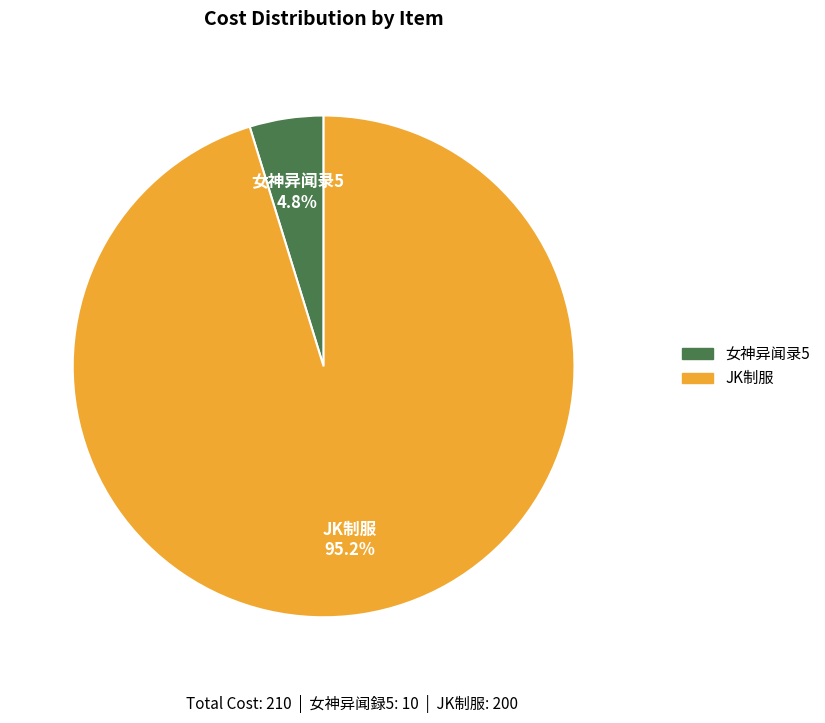

What is the largest slice in the pie chart?

JK制服